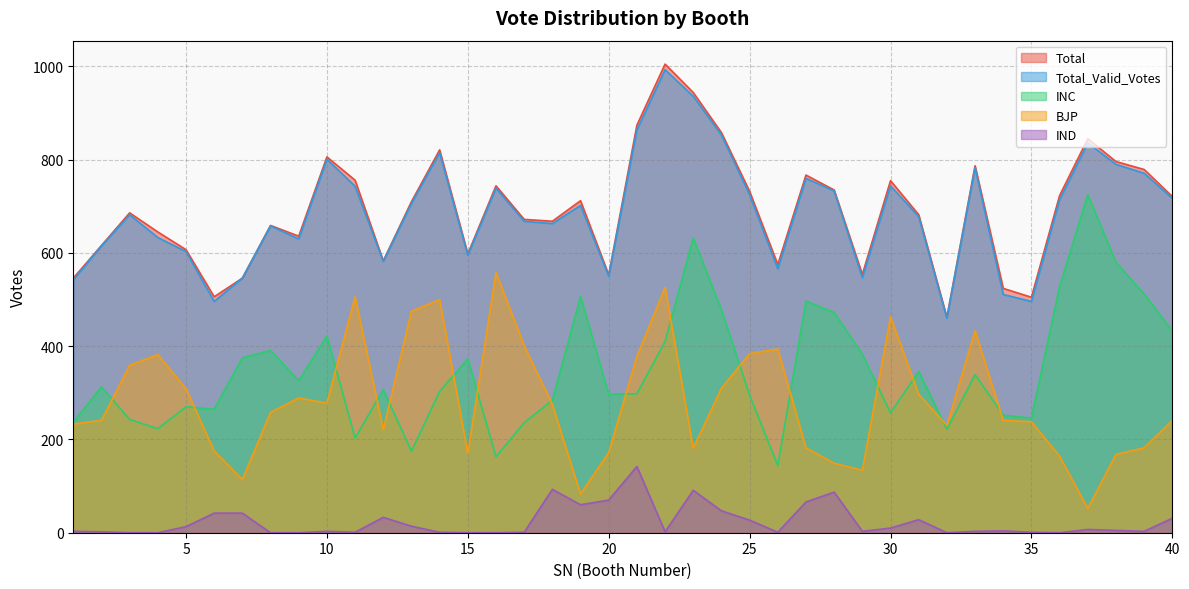

Which series has the largest total across all categories?

Total